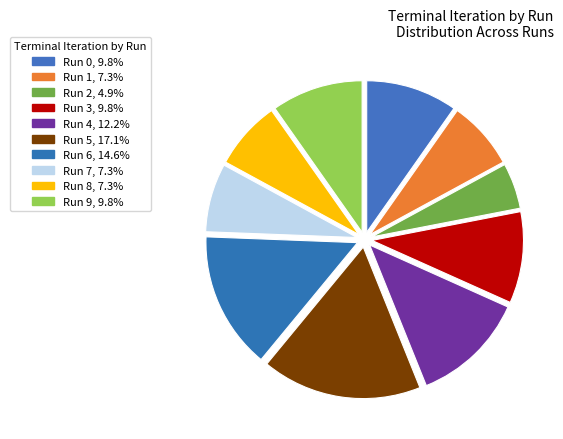

Is there a majority slice in this chart?

No